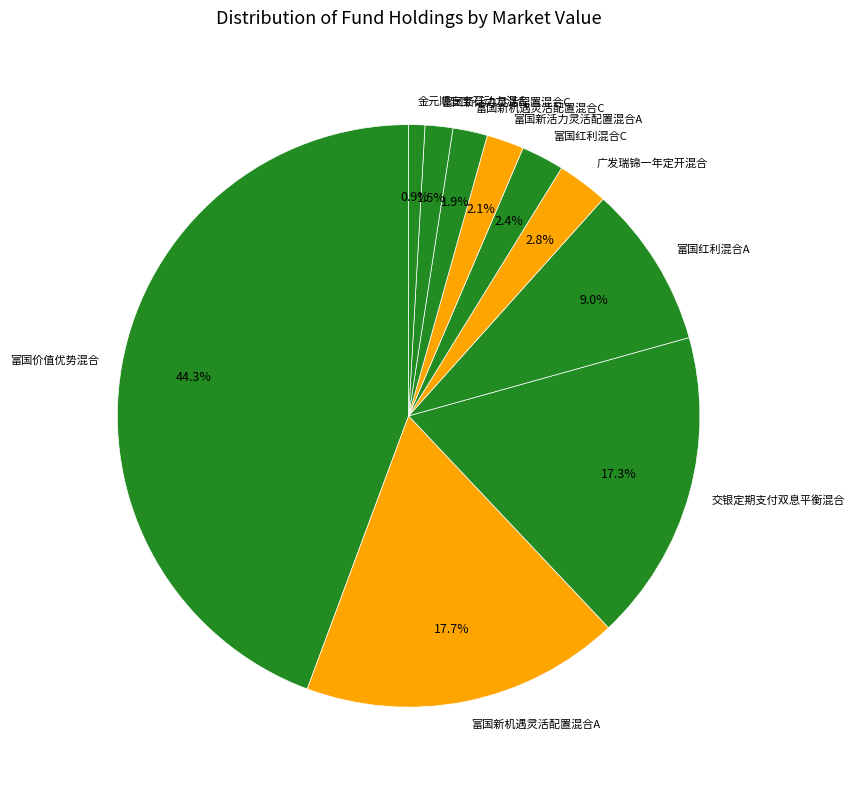

What is the largest slice in the pie chart?

富国价值优势混合